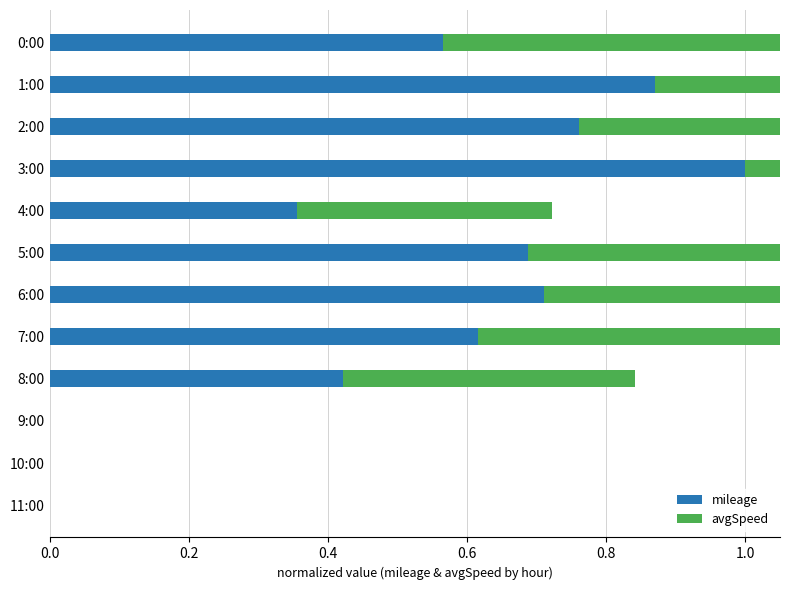

Rank the series at 10:00 from lowest to highest value.

avgSpeed, mileage